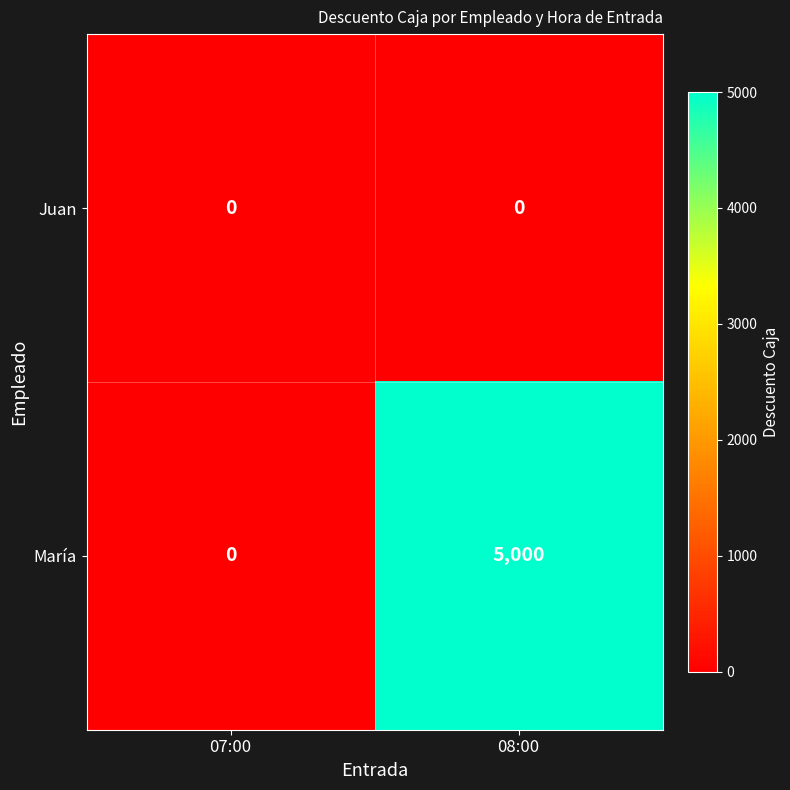

Which series has the largest total across all categories?

María